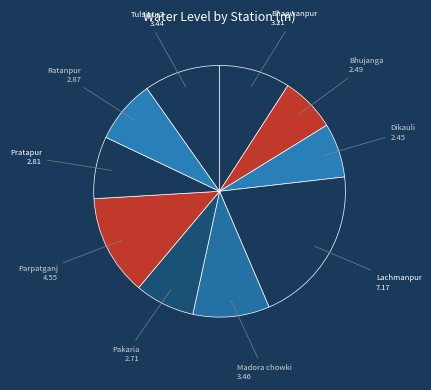

What is the largest slice in the pie chart?

Lachmanpur